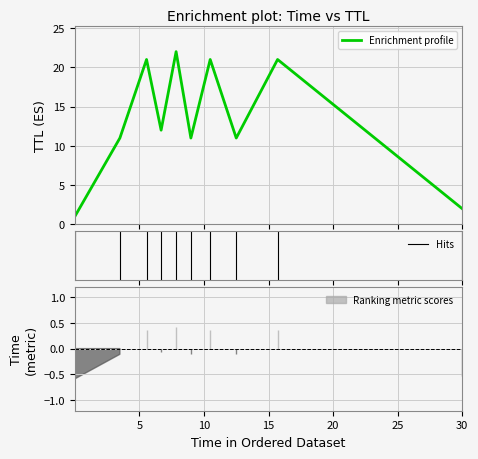

Rank the categories by value from highest to lowest.

7.846510548959486, 5.558323055971414, 10.486434458987787, 15.702129486948252, 6.686279725050554, 3.4938926560571417, 8.989775410038419, 12.502235717023723, 30.00029023597017, 0.002457070047967136